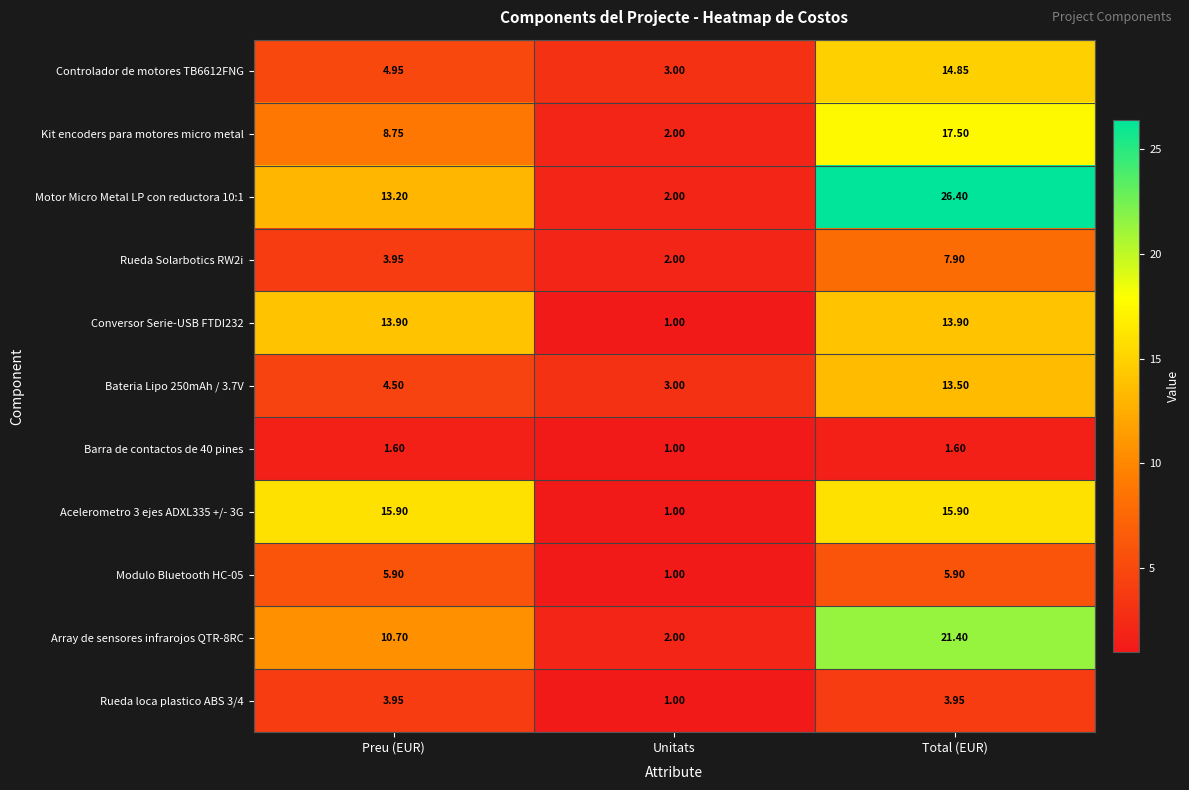

Which category has the highest value across all series?

Total (EUR)